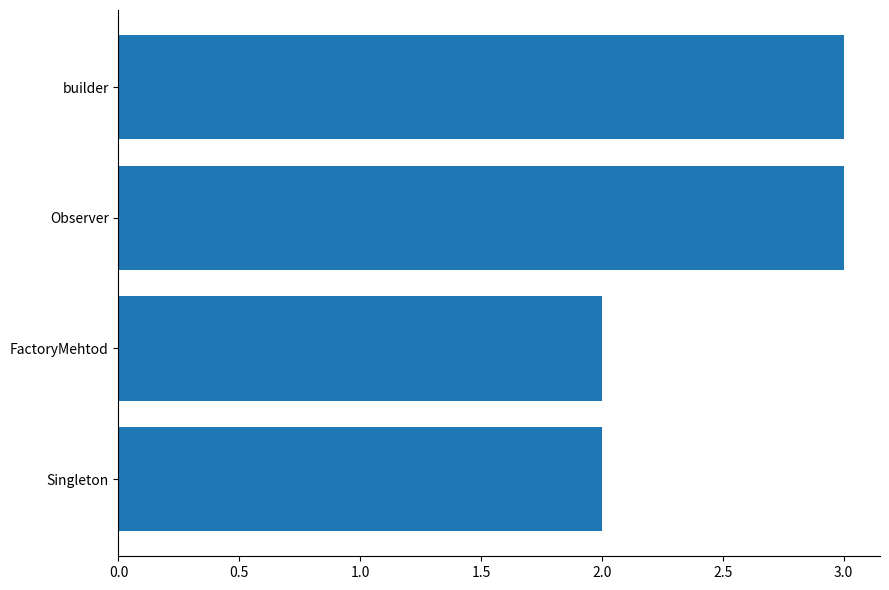

Is it true that the value at FactoryMehtod is 3?

False